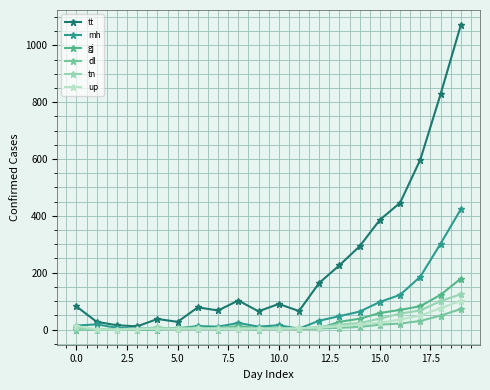

What is the maximum value for up?

101